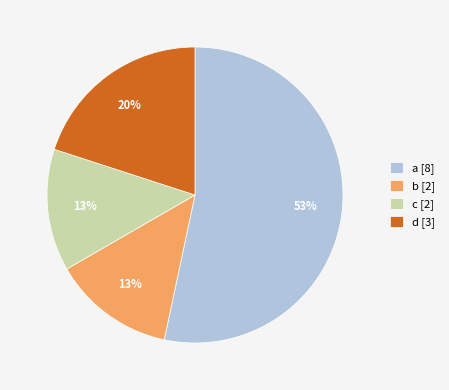

Is there a majority slice in this chart?

Yes